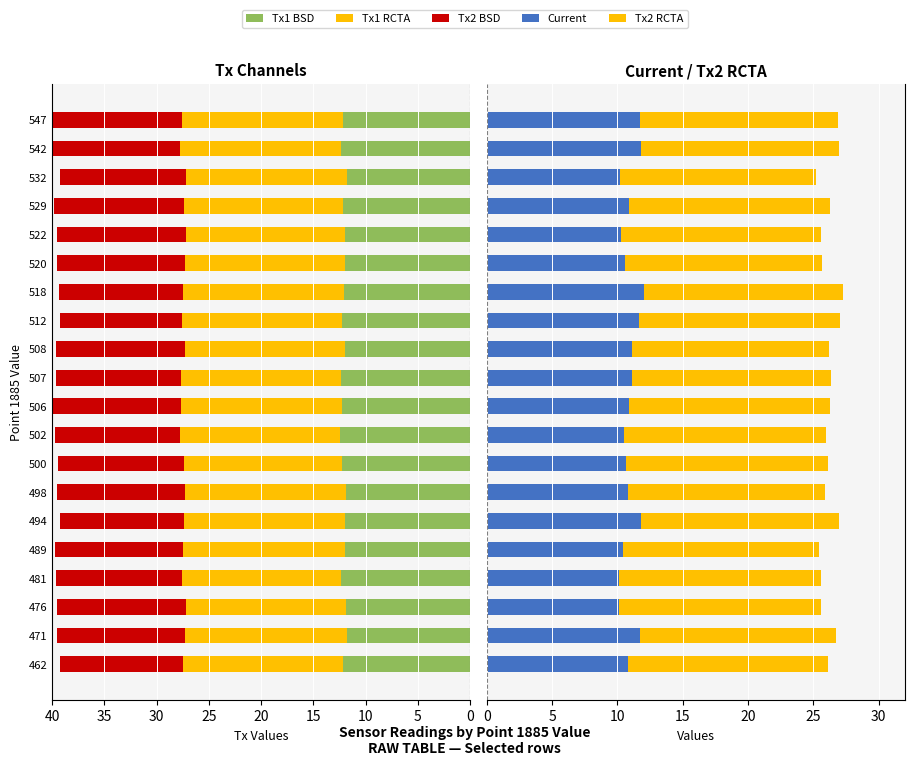

What is the value of the Tx2 BSD bar at the 20th from the left?

-12.5